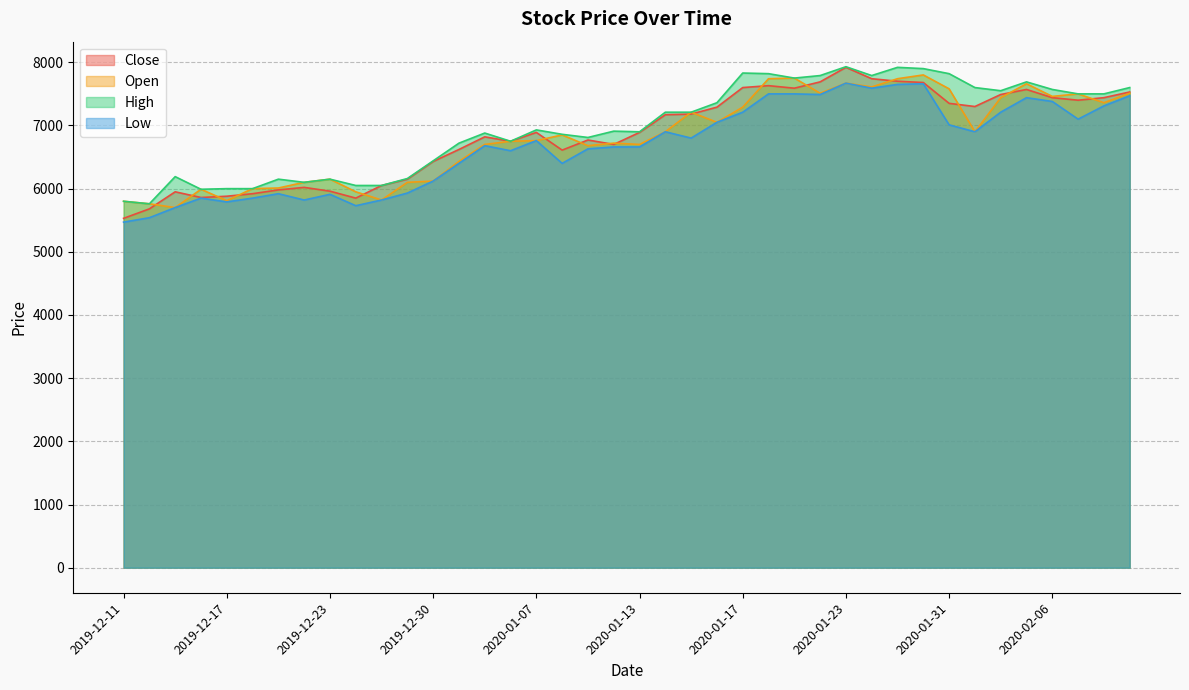

What value does the High series have at 2020-01-08, to the nearest 10?

6860